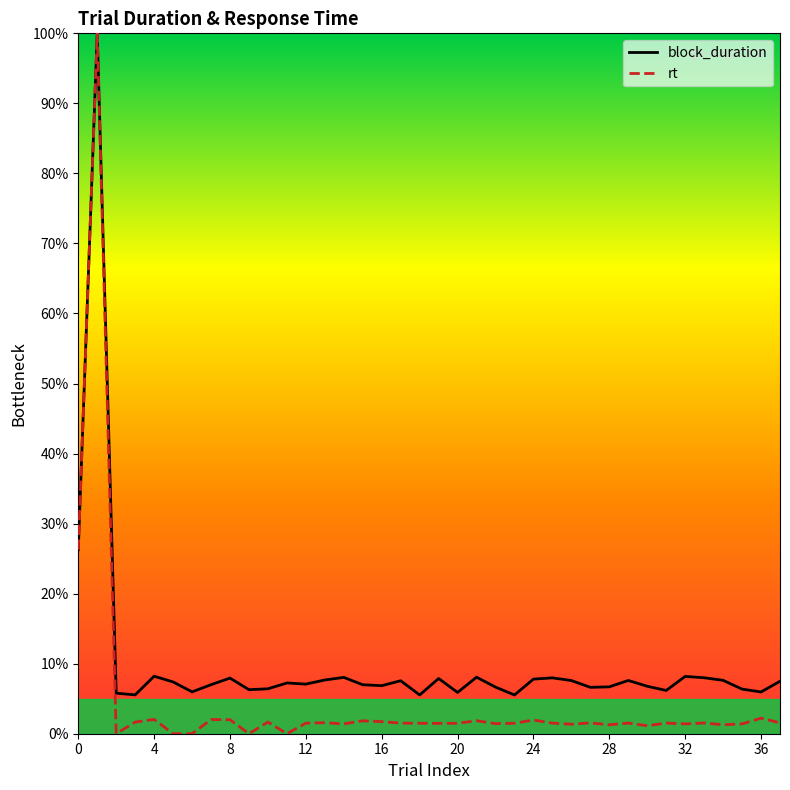

Is it true that rt equals 2.2 at 34?

False